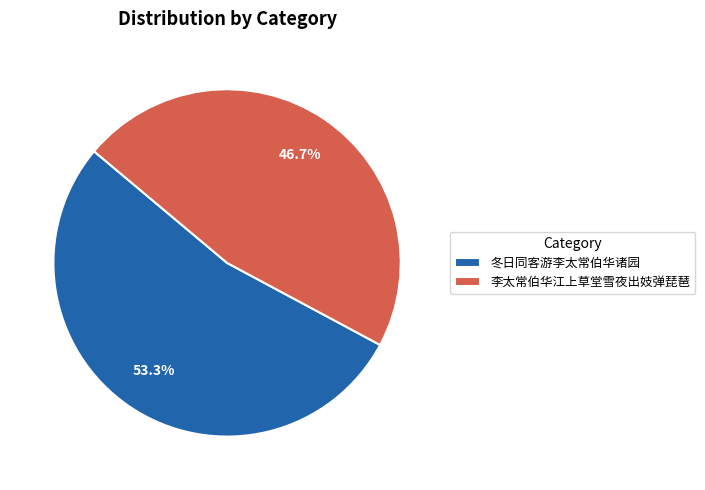

Rank the categories by value from lowest to highest.

李太常伯华江上草堂雪夜出妓弹琵琶, 冬日同客游李太常伯华诸园